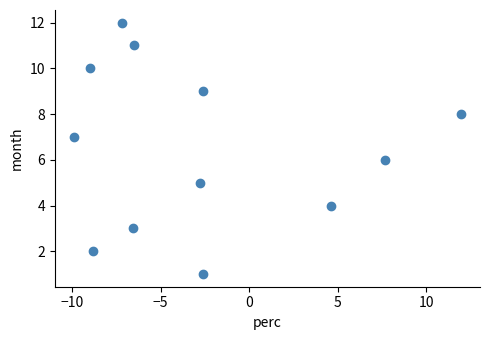

What is the range of Y values (max minus min)?

11